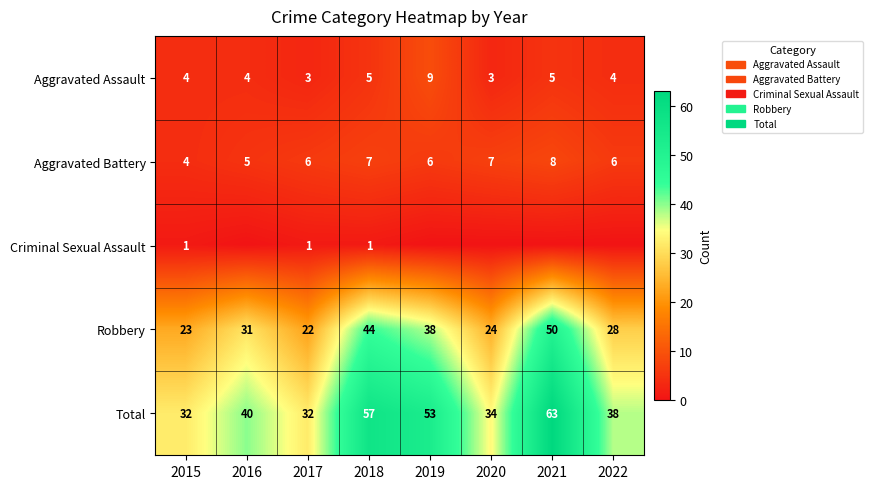

What is the maximum value for Aggravated Battery?

8